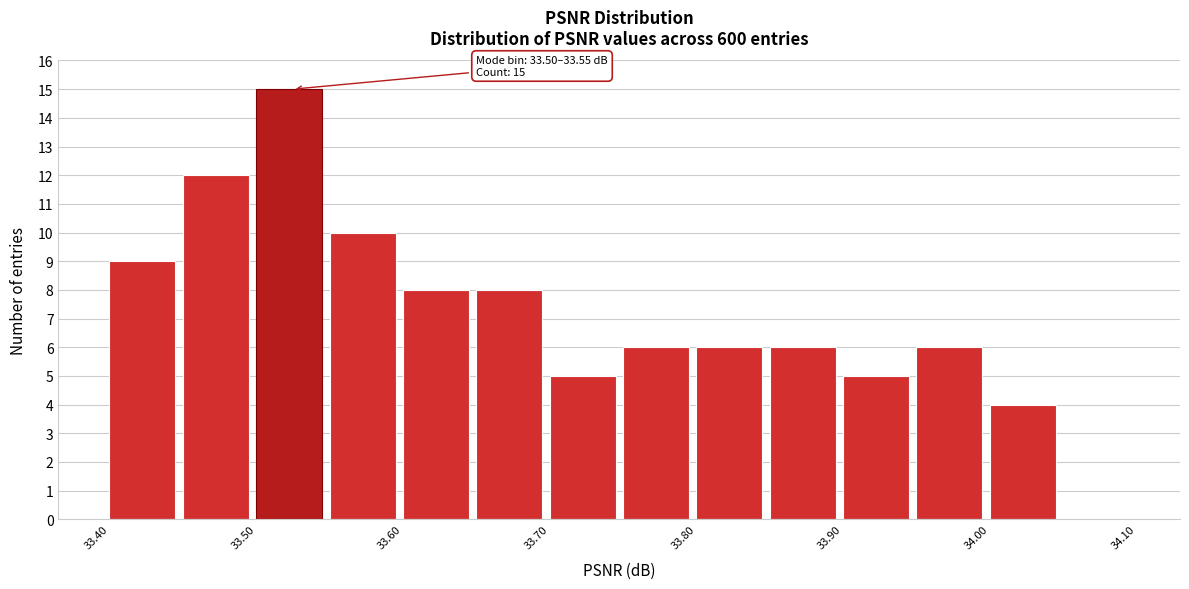

Over which range of the x-axis is the bar tallest?

33.50 to 33.55